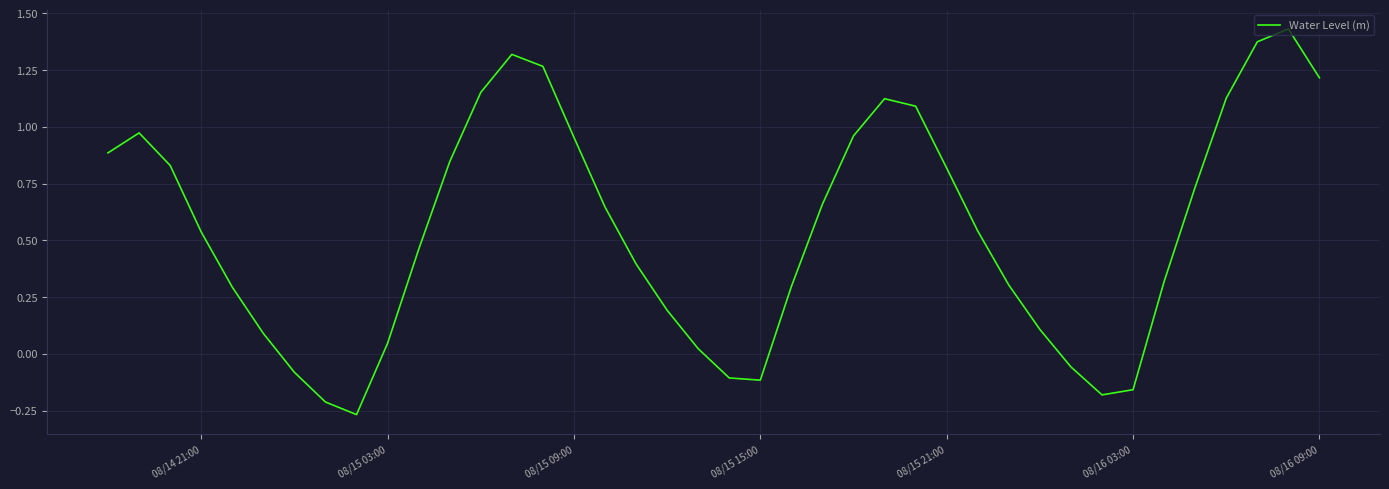

What is the difference between the maximum and minimum values?

1.7